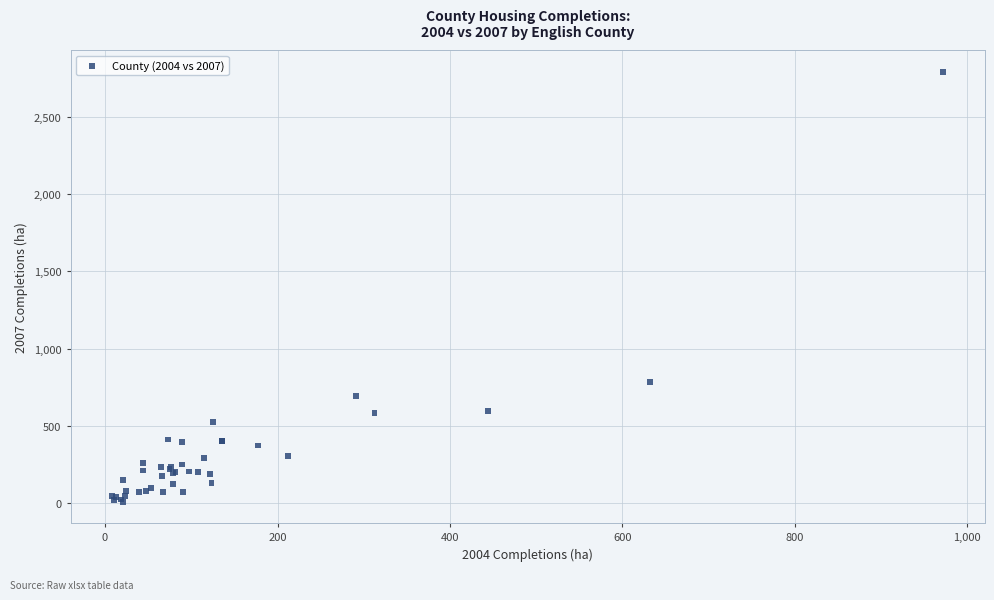

What Y value in the scatter plot is closest to 1400?

784.0